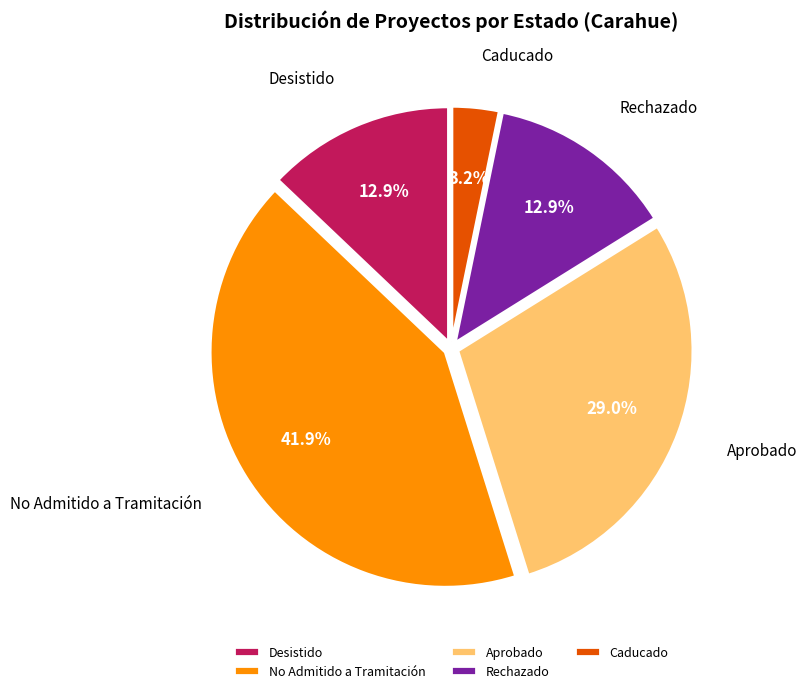

What is the ratio of the value at Rechazado to the value at Caducado?

4.0